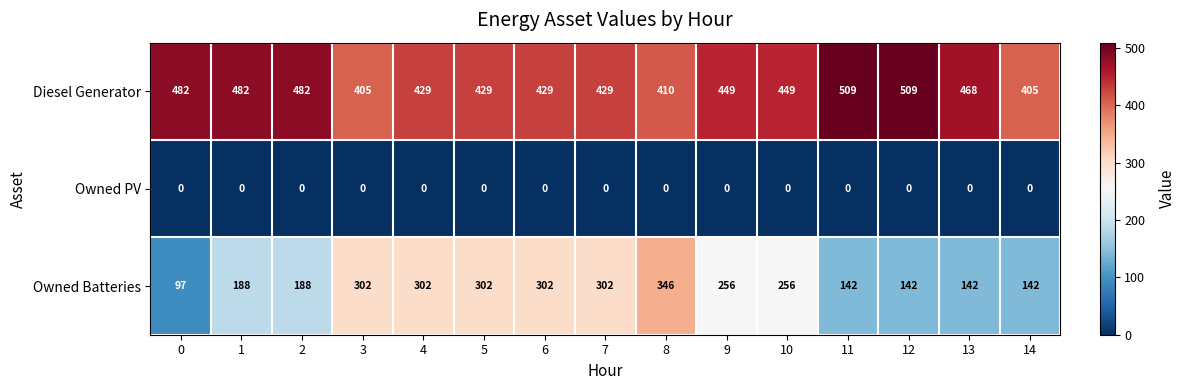

At 1, list the series in order from largest to smallest.

Diesel Generator, Owned Batteries, Owned PV